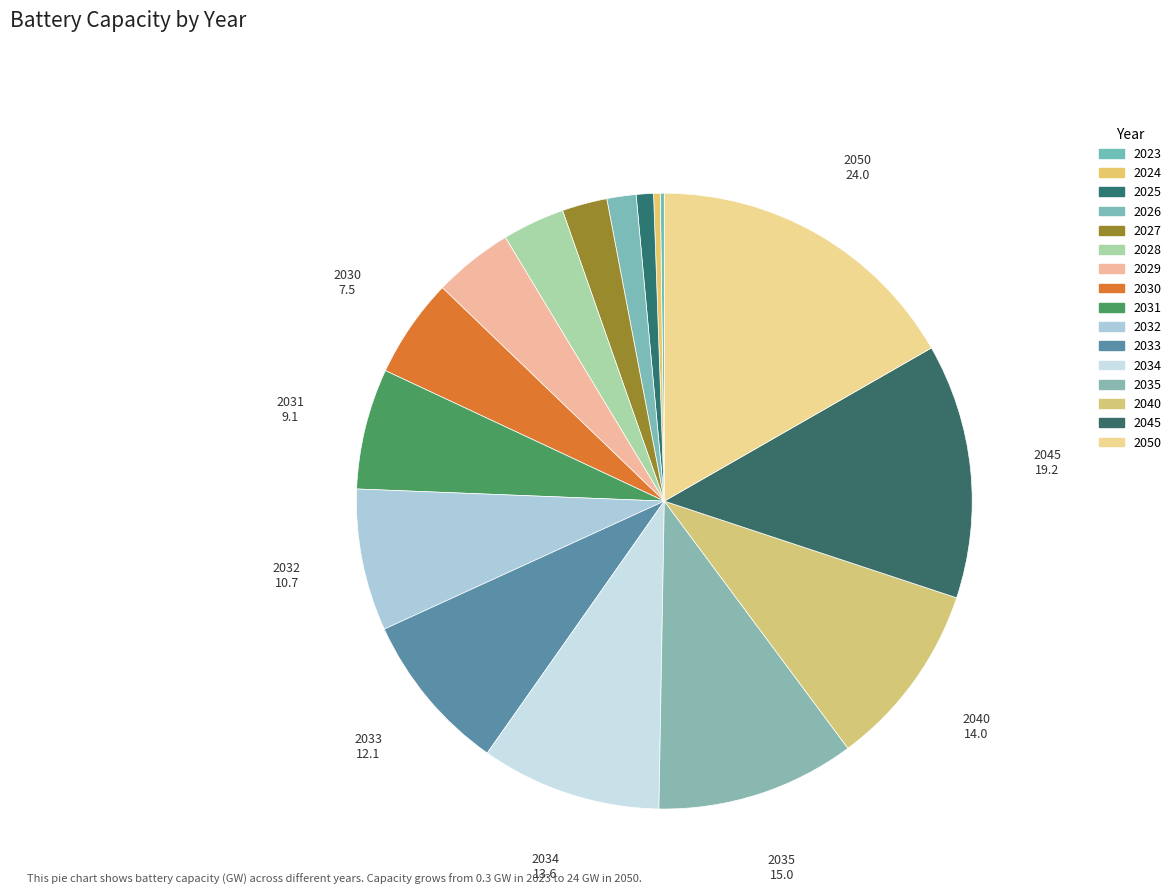

To the nearest percent, what is the combined percentage of 2033 and 2035?

19%